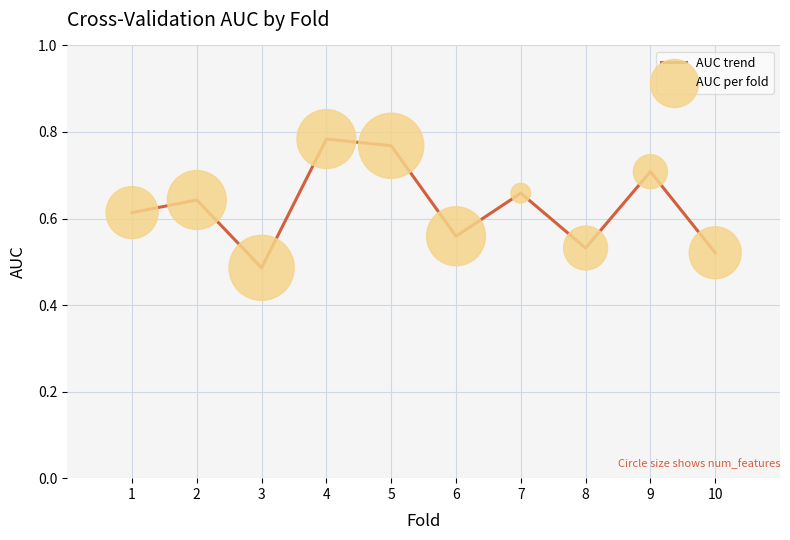

What is the change in value from 1 to 4?

+0.2